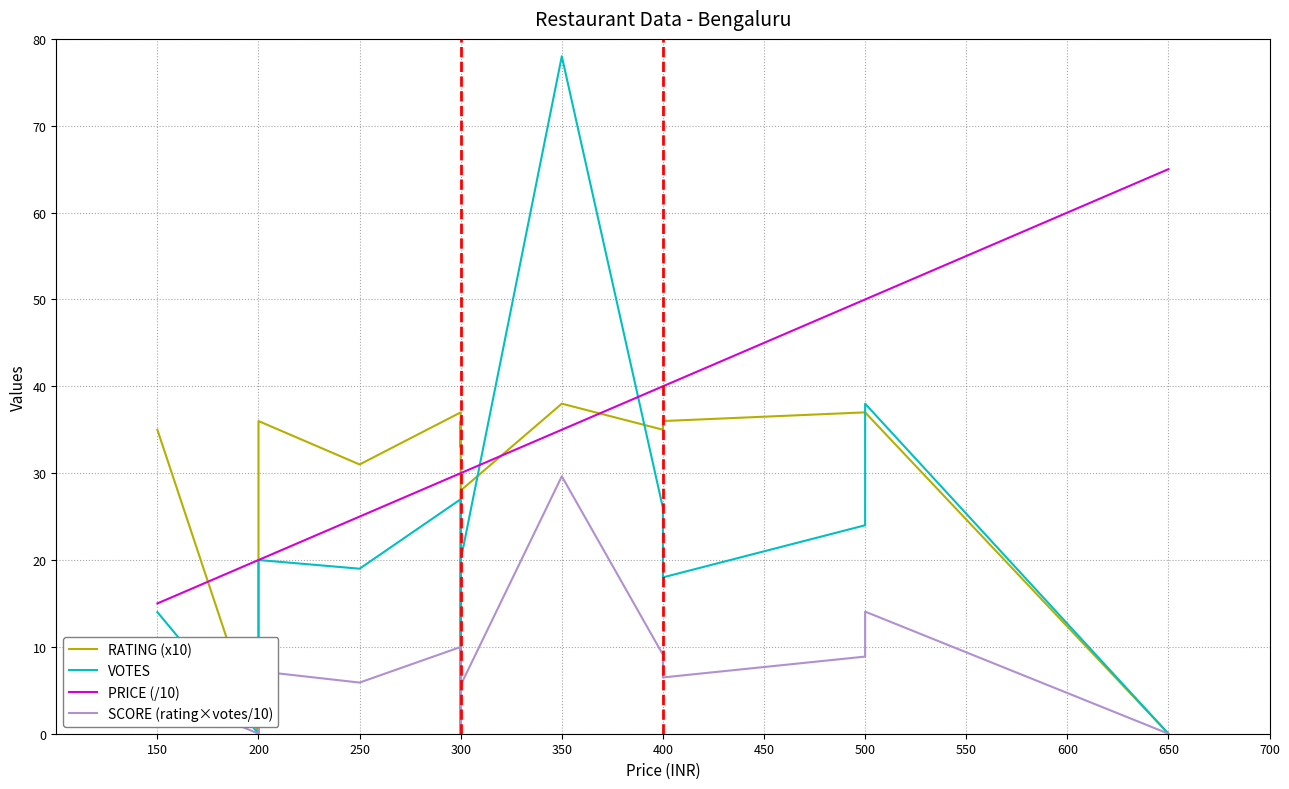

What is the highest value of the PRICE (/10) series?

65.0